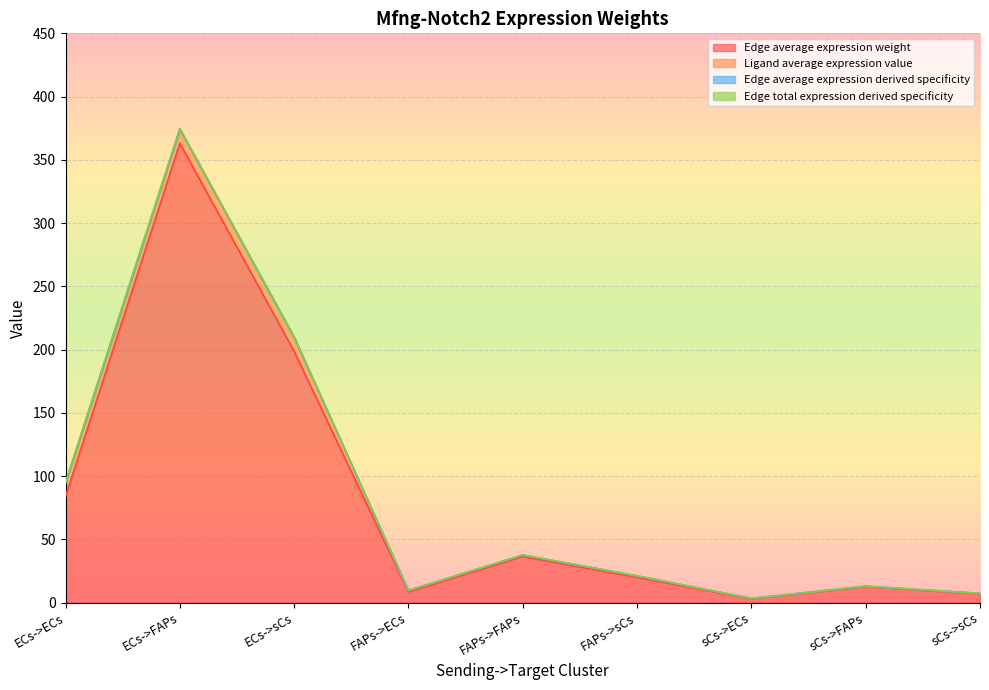

What is the difference between the Edge average expression weight values at sCs->sCs and FAPs->sCs?

13.1